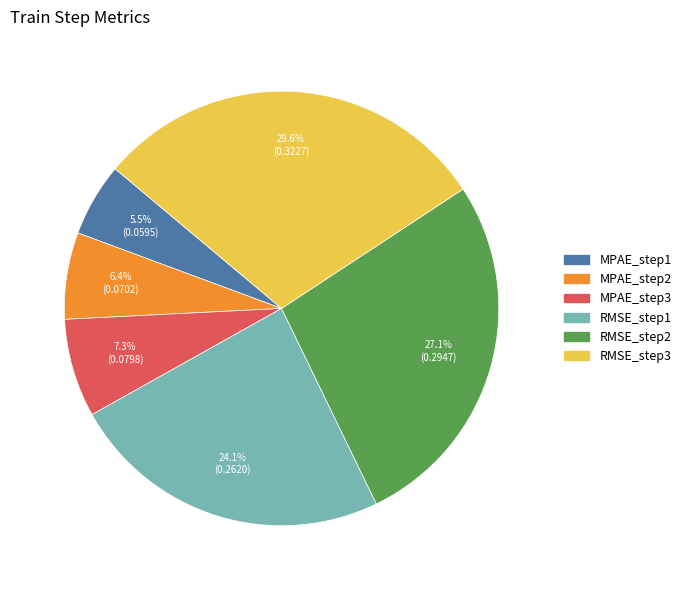

Is there any slice that represents more than half of the pie?

No